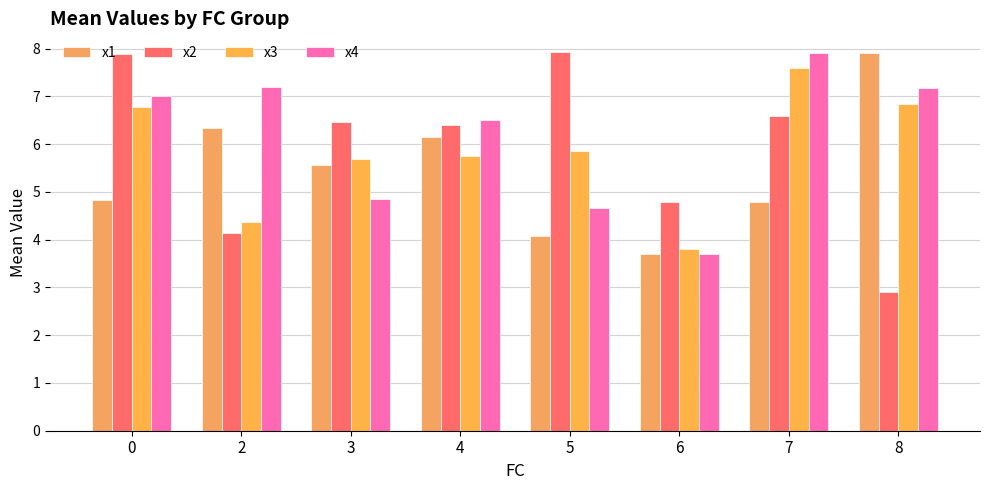

How many bars are there in each group?

4